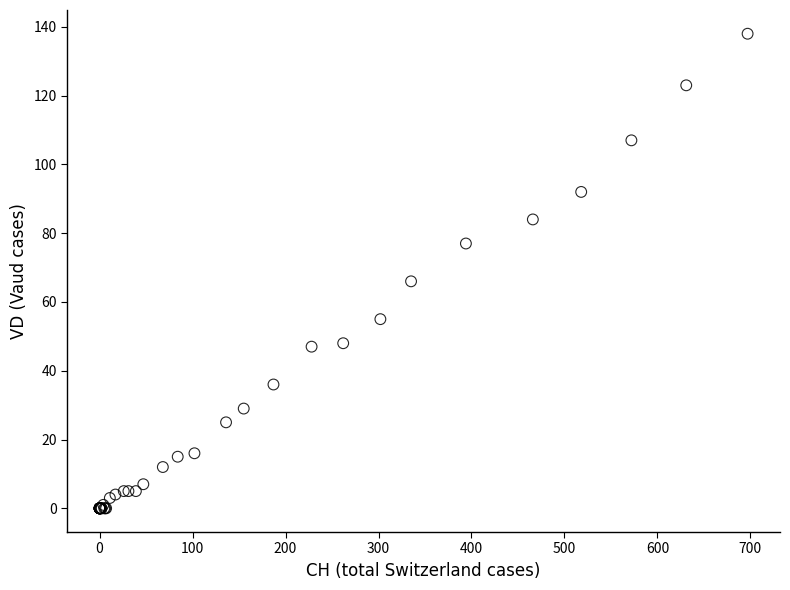

What Y value in the scatter plot is closest to 69?

66